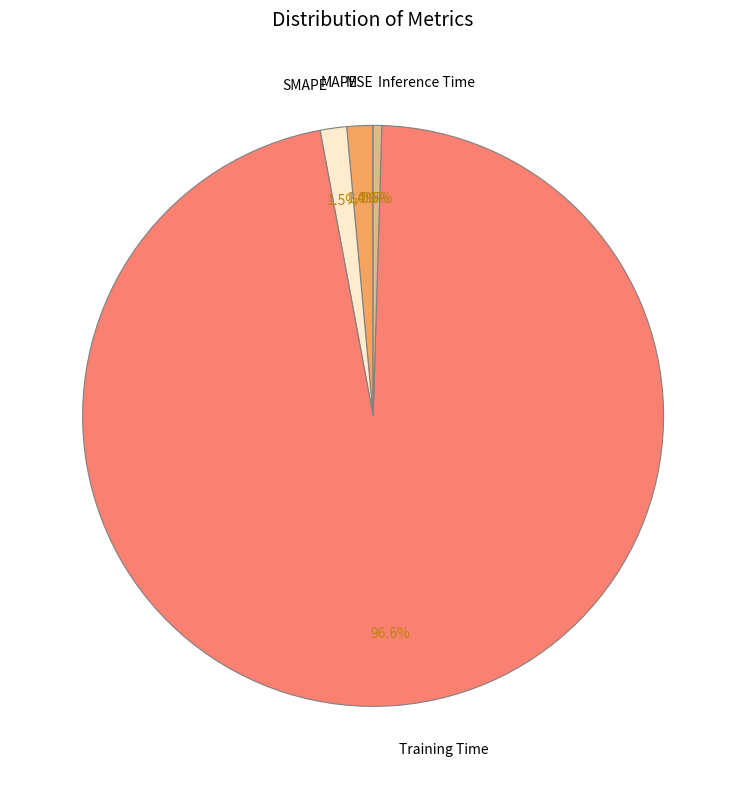

What percentage is NOT represented by Inference Time?

99.5%